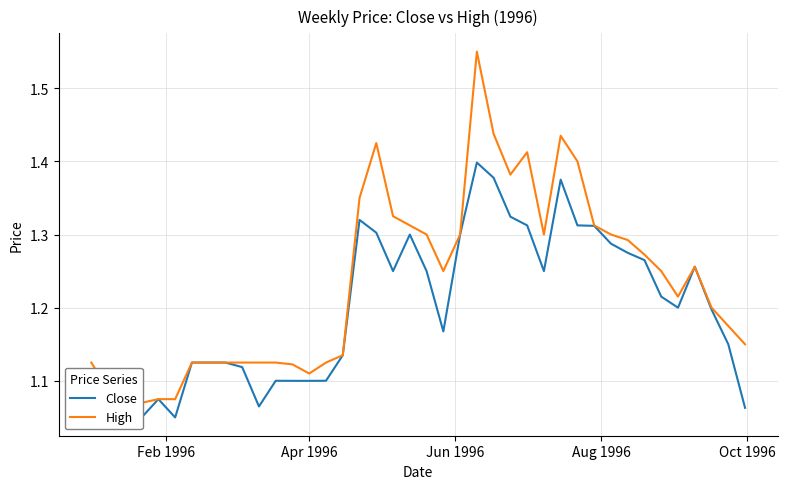

True or false: Close and High cross at least once.

False